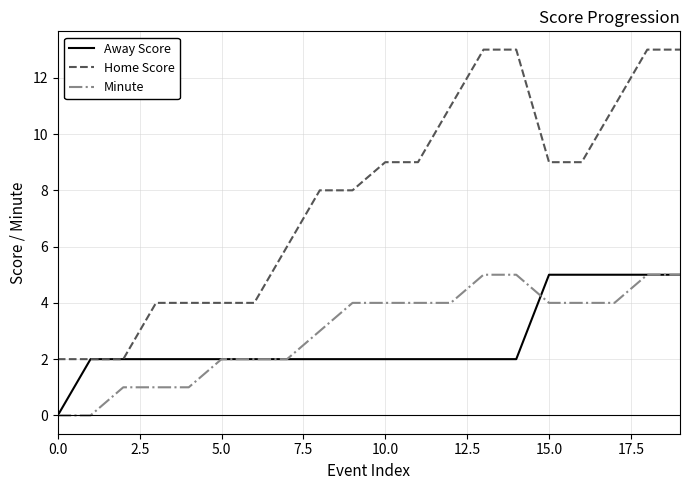

Is this an area chart (filled region under the line)?

No